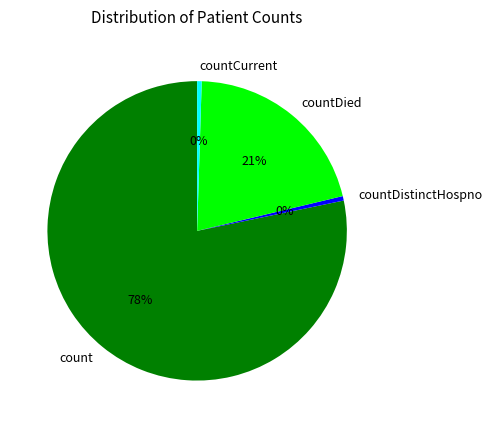

Is count the majority of the pie?

Yes